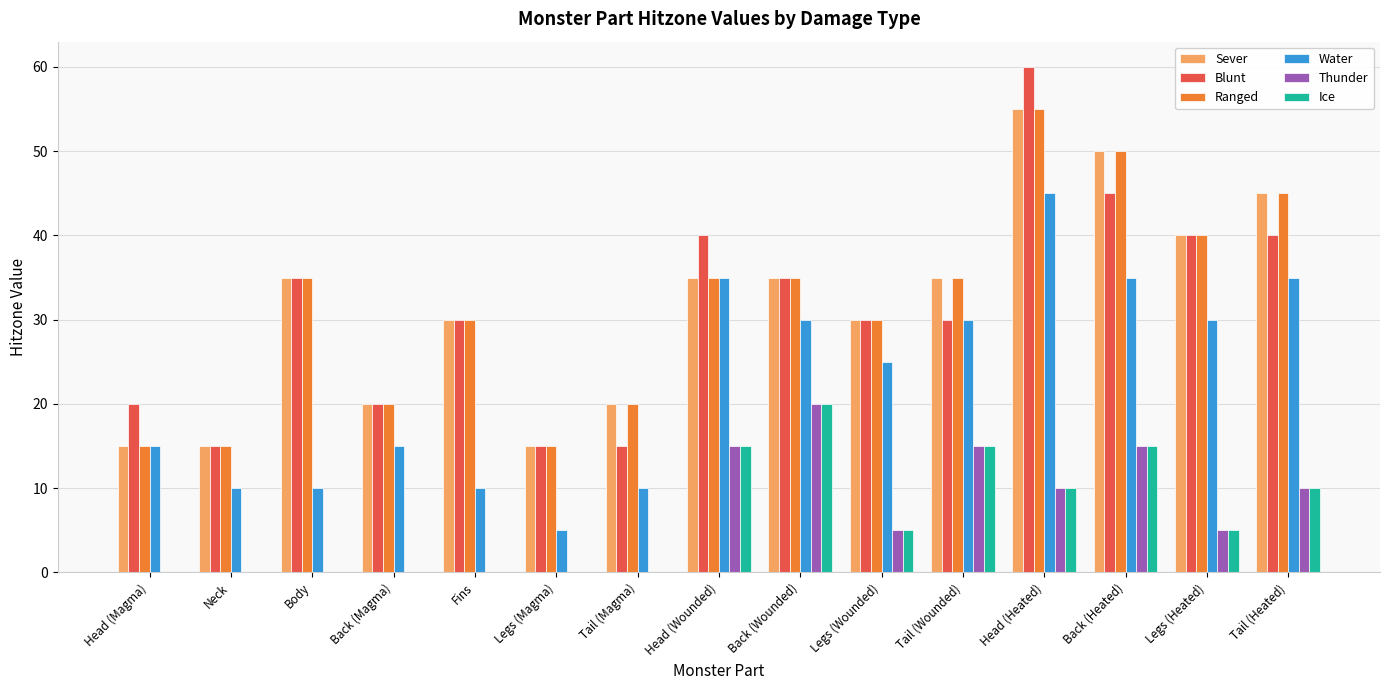

Which label corresponds to the largest value in the chart?

Head (Heated)